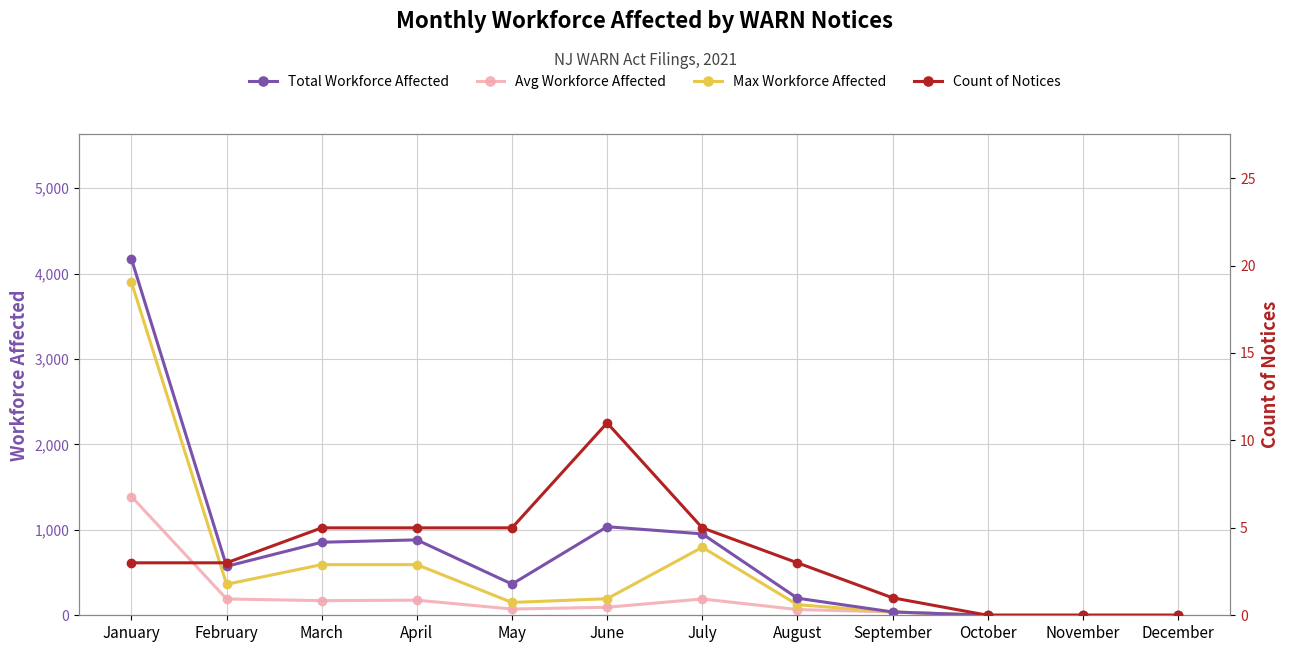

Reading left to right, list all the values displayed in this chart.

Total Workforce Affected: 4171	573	855	883	365	1037	953	200	39	0	0	0
Avg Workforce Affected: 1390	191	171	177	73	94	191	67	39	0	0	0
Max Workforce Affected: 3899	363	593	593	150	194	796	124	39	0	0	0
Count of Notices: 3	3	5	5	5	11	5	3	1	0	0	0